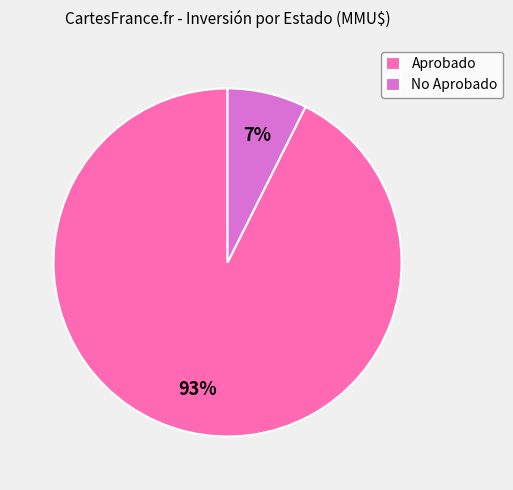

Between Aprobado and No Aprobado, which is larger?

Aprobado